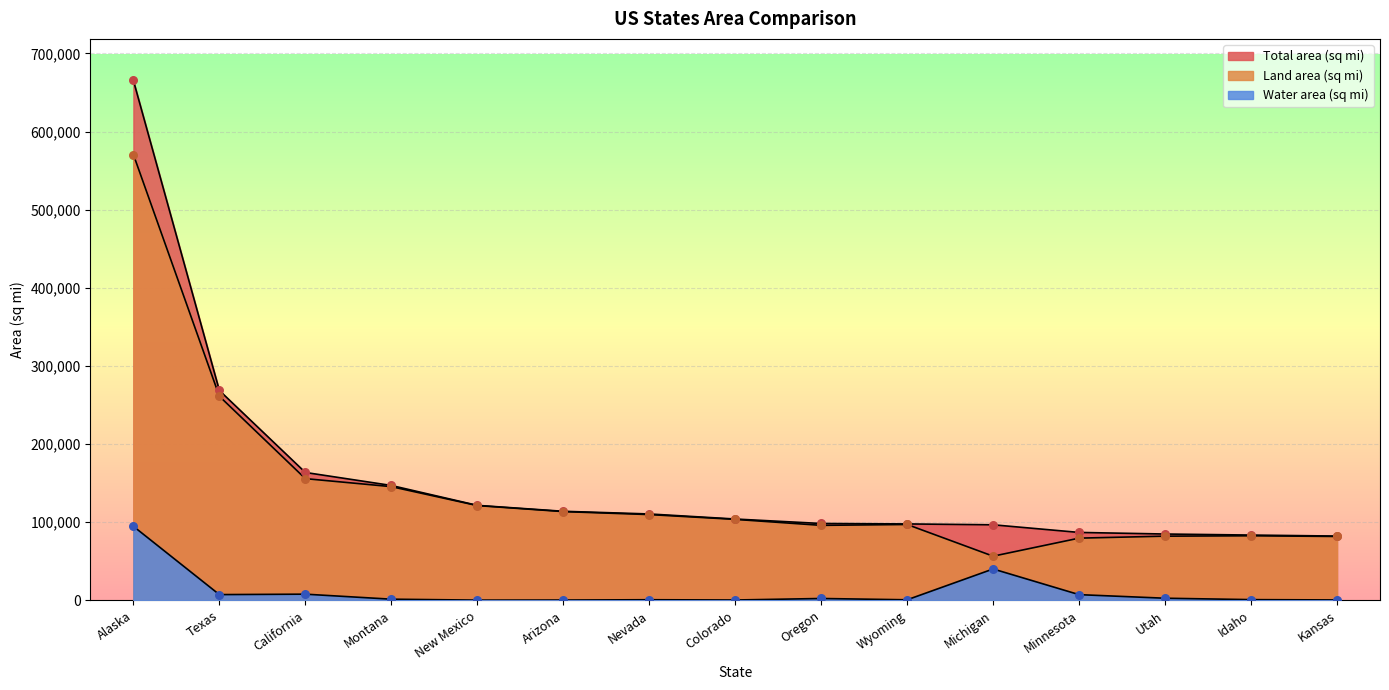

Which series has the largest total across all categories?

Total area (sq mi)